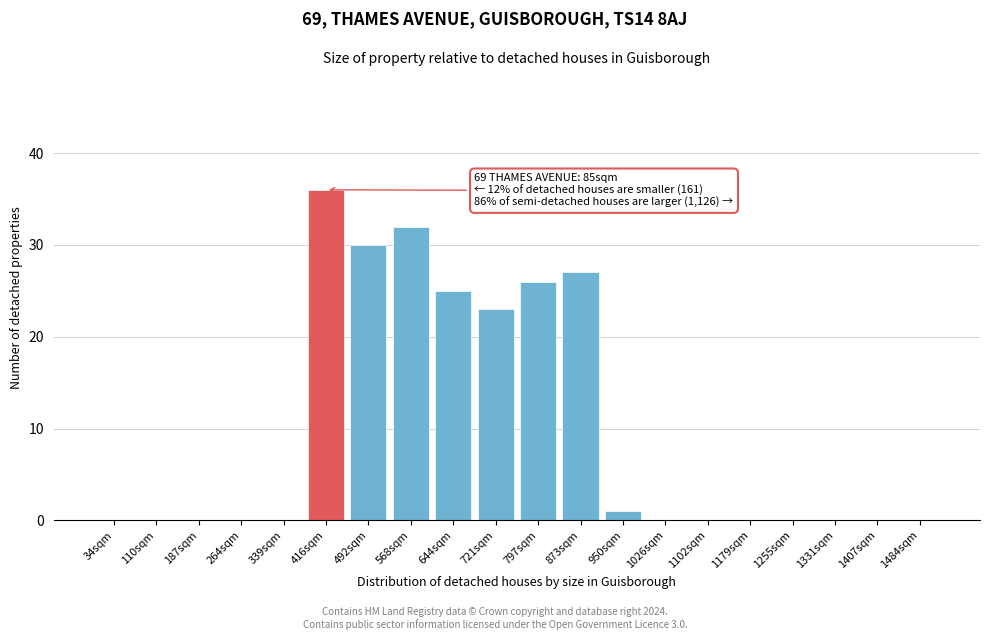

Reading left to right, transcribe all the data shown in this chart.

34sqm=0	110sqm=0	187sqm=0	264sqm=0	339sqm=0	416sqm=36	492sqm=30	568sqm=32	644sqm=25	721sqm=23	797sqm=26	873sqm=27	950sqm=1	1026sqm=0	1102sqm=0	1179sqm=0	1255sqm=0	1331sqm=0	1407sqm=0	1484sqm=0